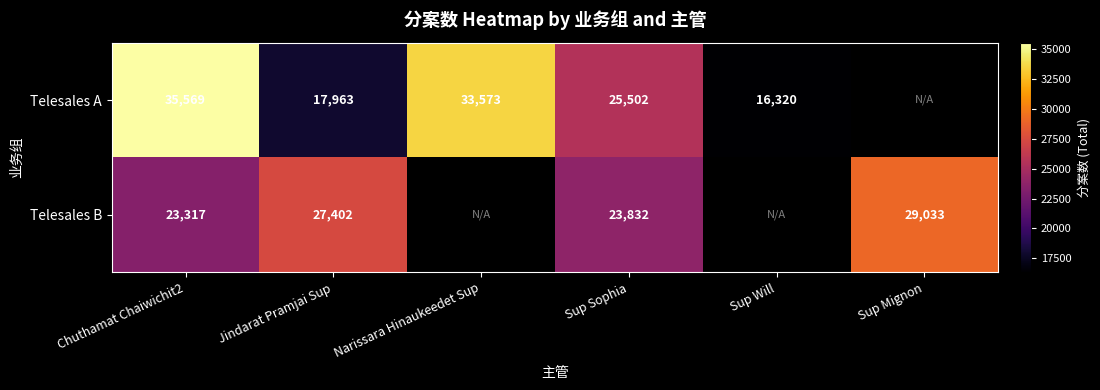

Which has a higher value, Sup Mignon or Sup Sophia?

Sup Sophia